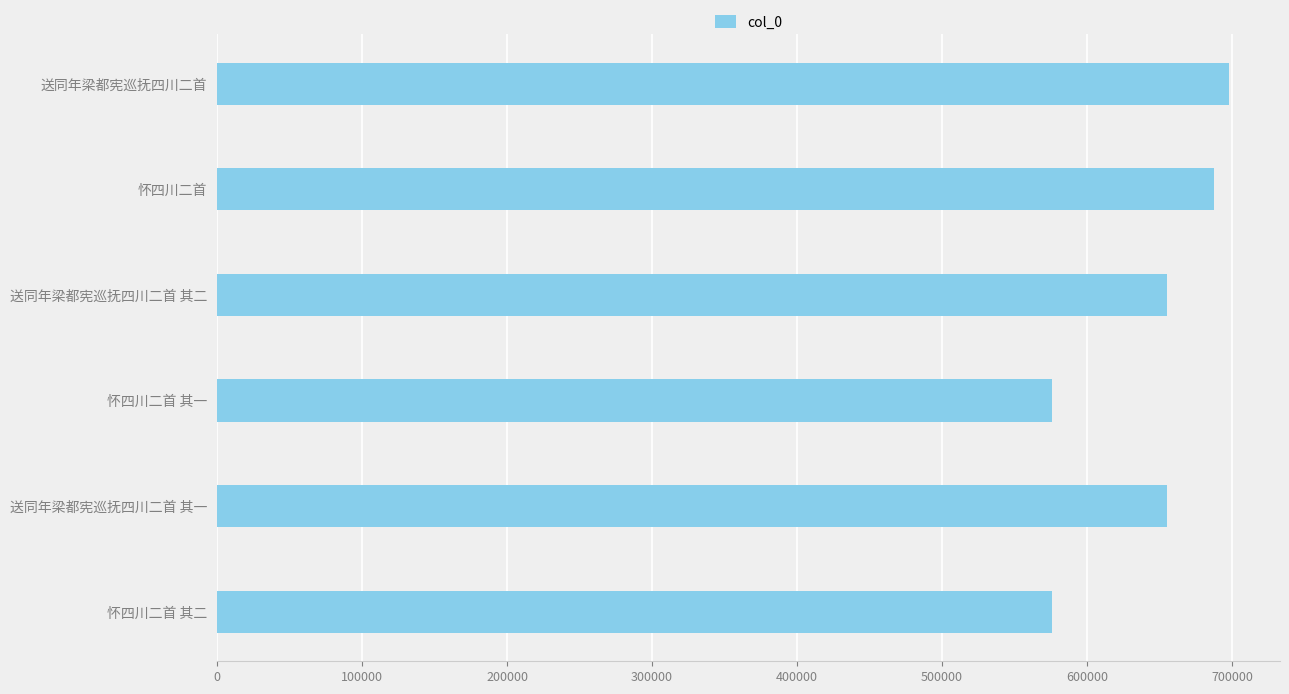

What is the ratio of the value at 怀四川二首 to the value at 送同年梁都宪巡抚四川二首 其二?

1.0